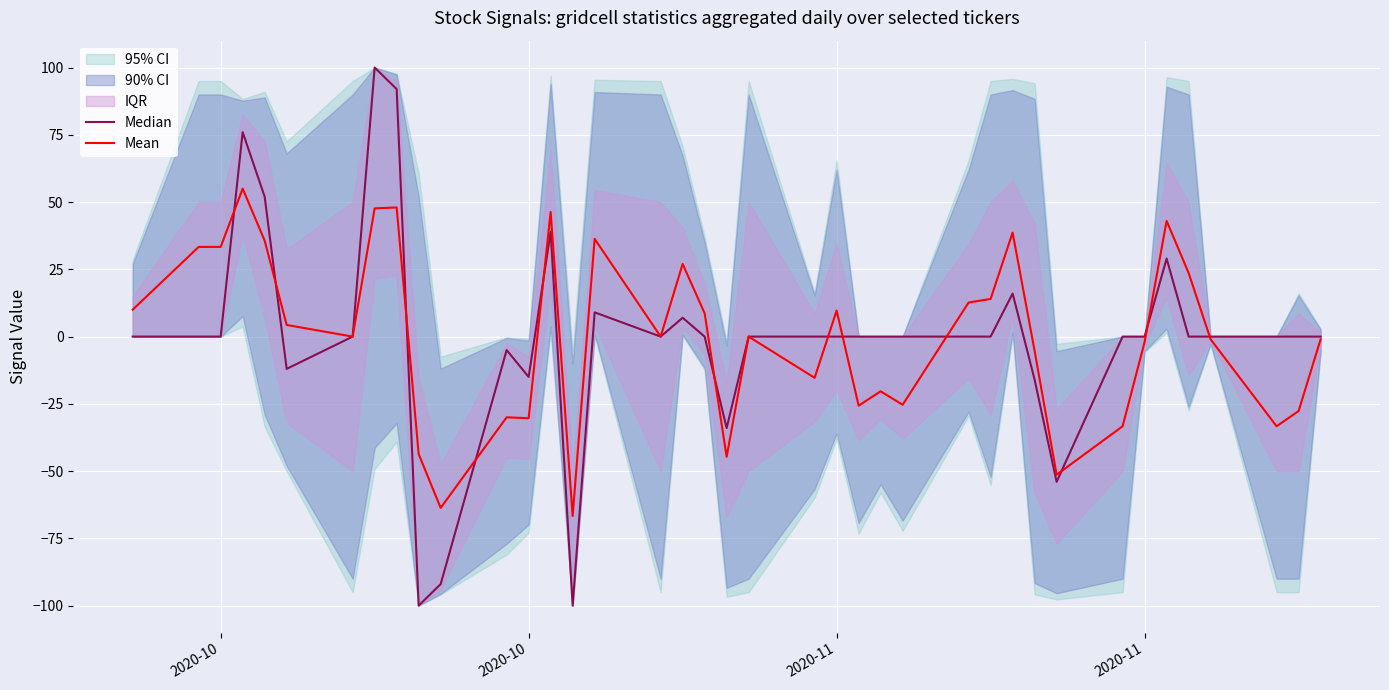

What is the minimum value for Median?

-100.0